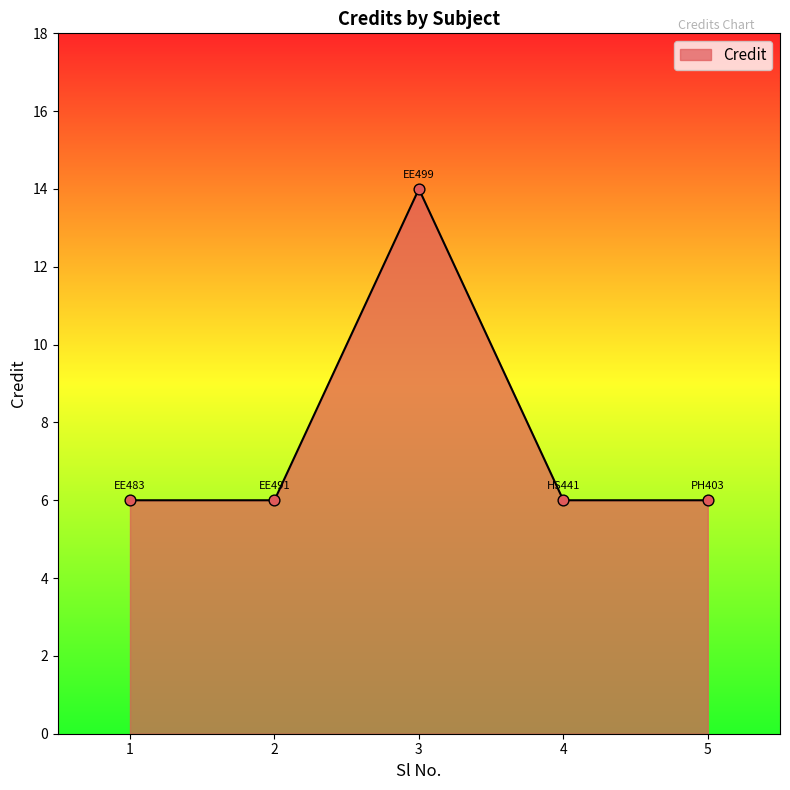

What is the change in value from 3 to 4?

-8